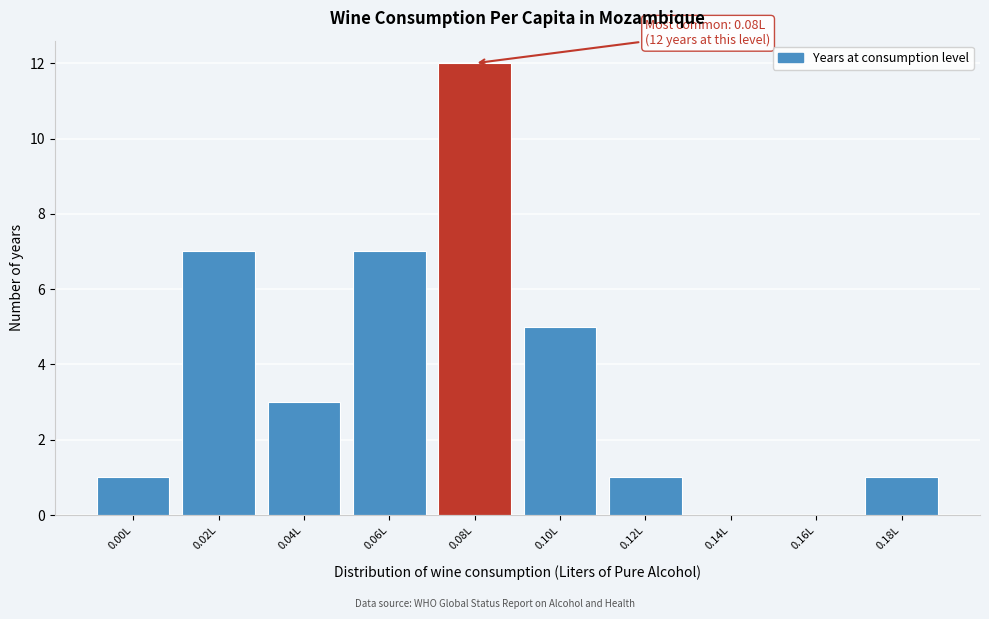

Reading left to right, what are all the values shown in this chart?

0.00L=1	0.02L=7	0.04L=3	0.06L=7	0.08L=12	0.10L=5	0.12L=1	0.14L=0	0.16L=0	0.18L=1